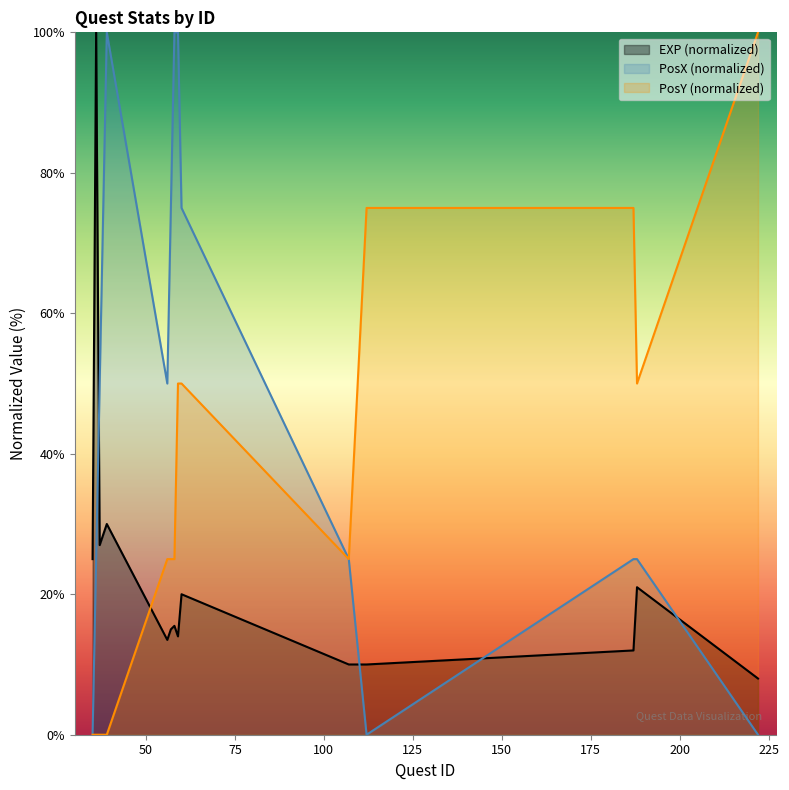

Where do EXP and PosY first cross each other?

39 and 56